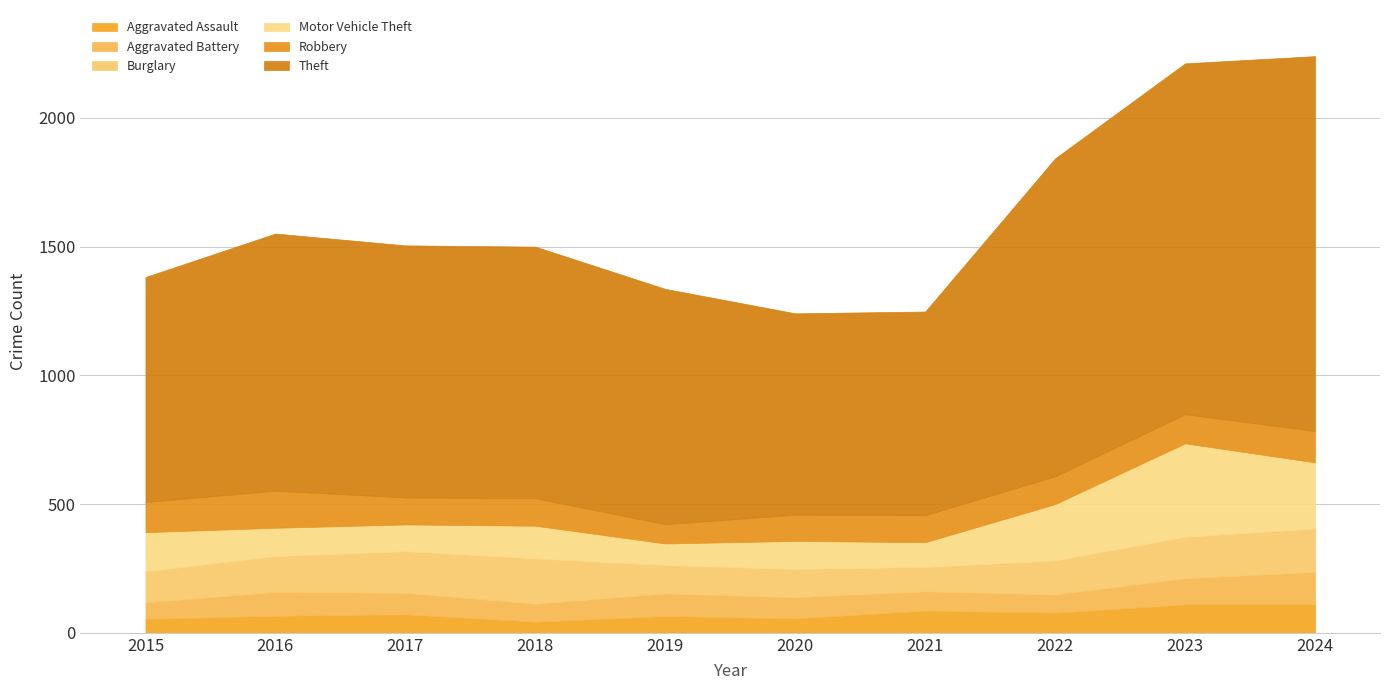

What is the value of the Burglary point at the 7th from the left?

95